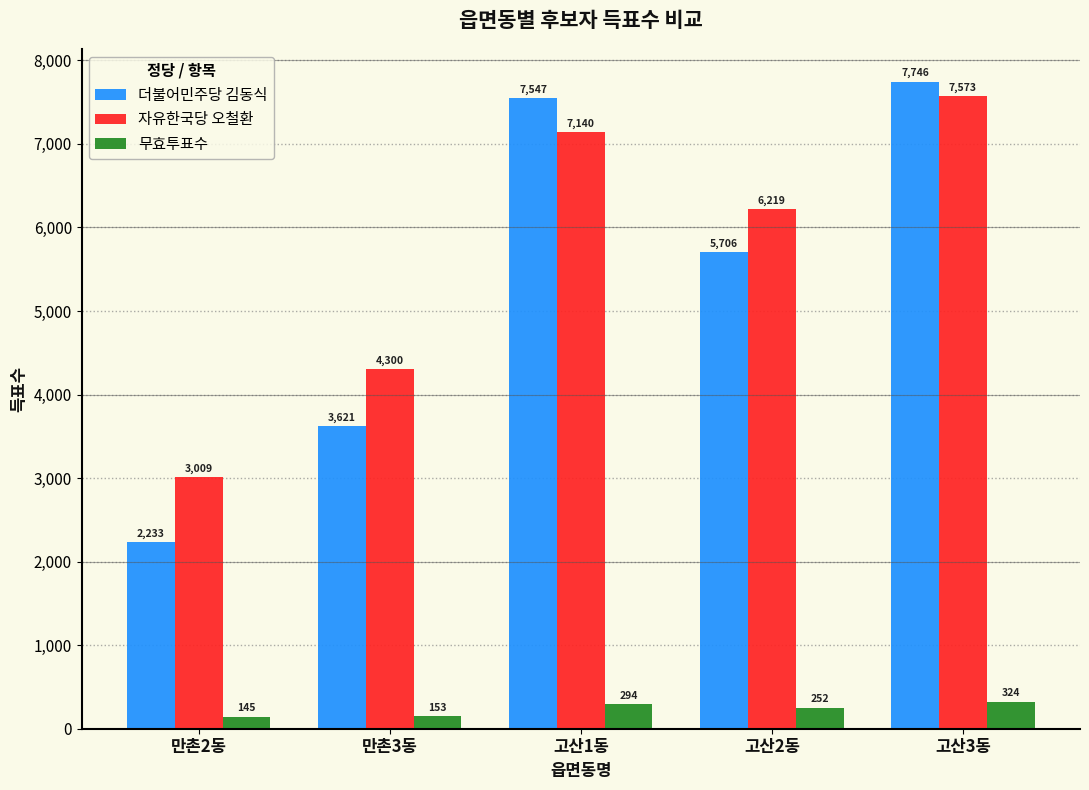

Which series changed the most between 고산2동 and 고산3동?

더불어민주당 김동식